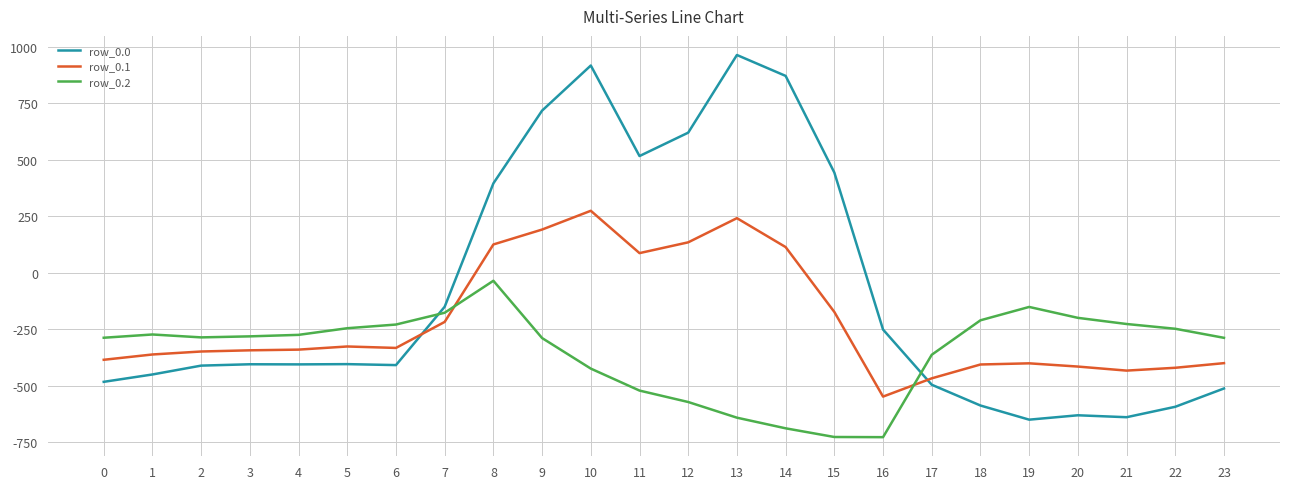

How many intersections are there between row_0.2 and row_0.0?

2